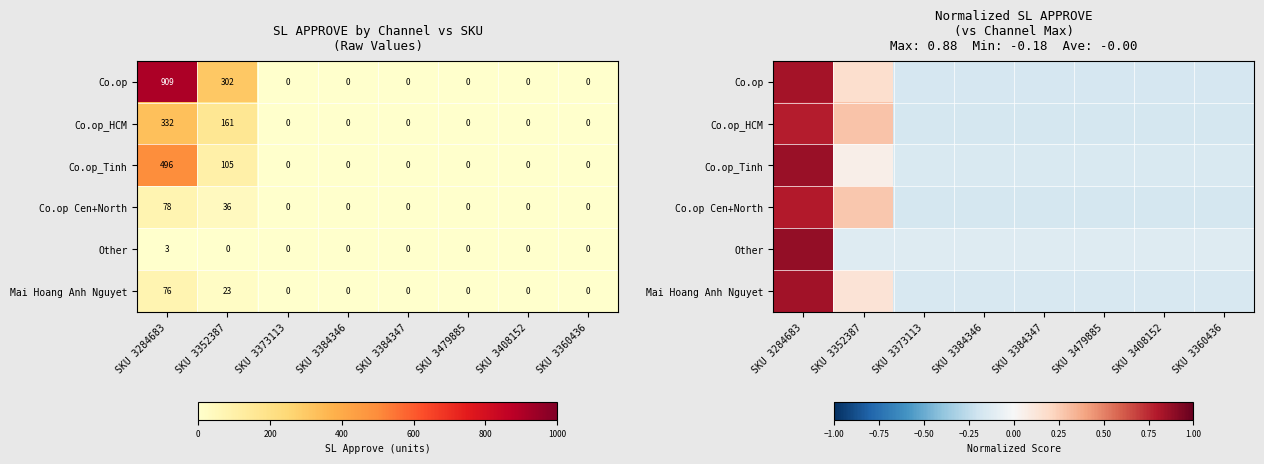

At which label does Other reach its minimum?

SKU 3352387